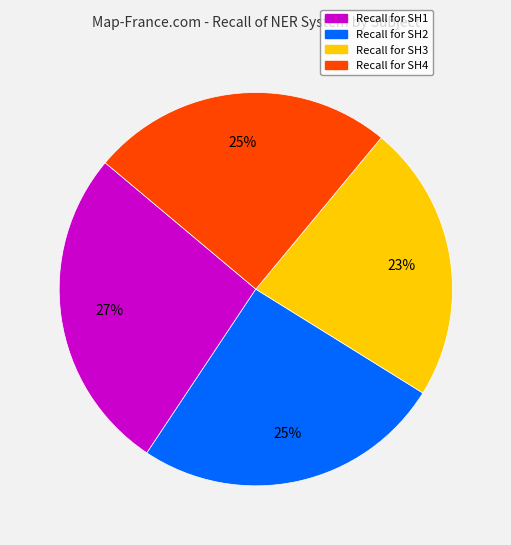

To the nearest percent, what is the average slice percentage?

25%